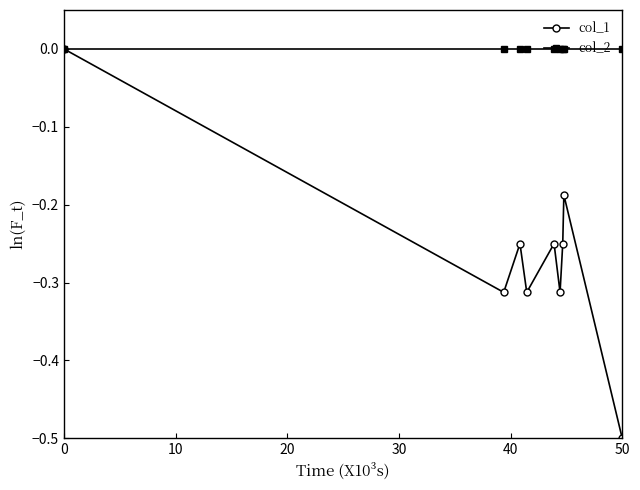

Which series has the widest spread of values?

col_1